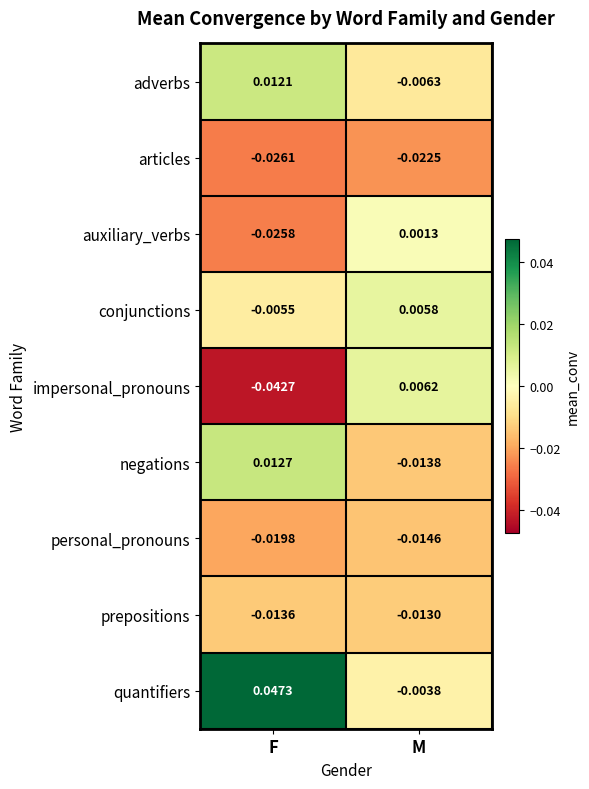

List the series in order of their peak value, highest first.

quantifiers, negations, adverbs, impersonal_pronouns, conjunctions, auxiliary_verbs, prepositions, personal_pronouns, articles